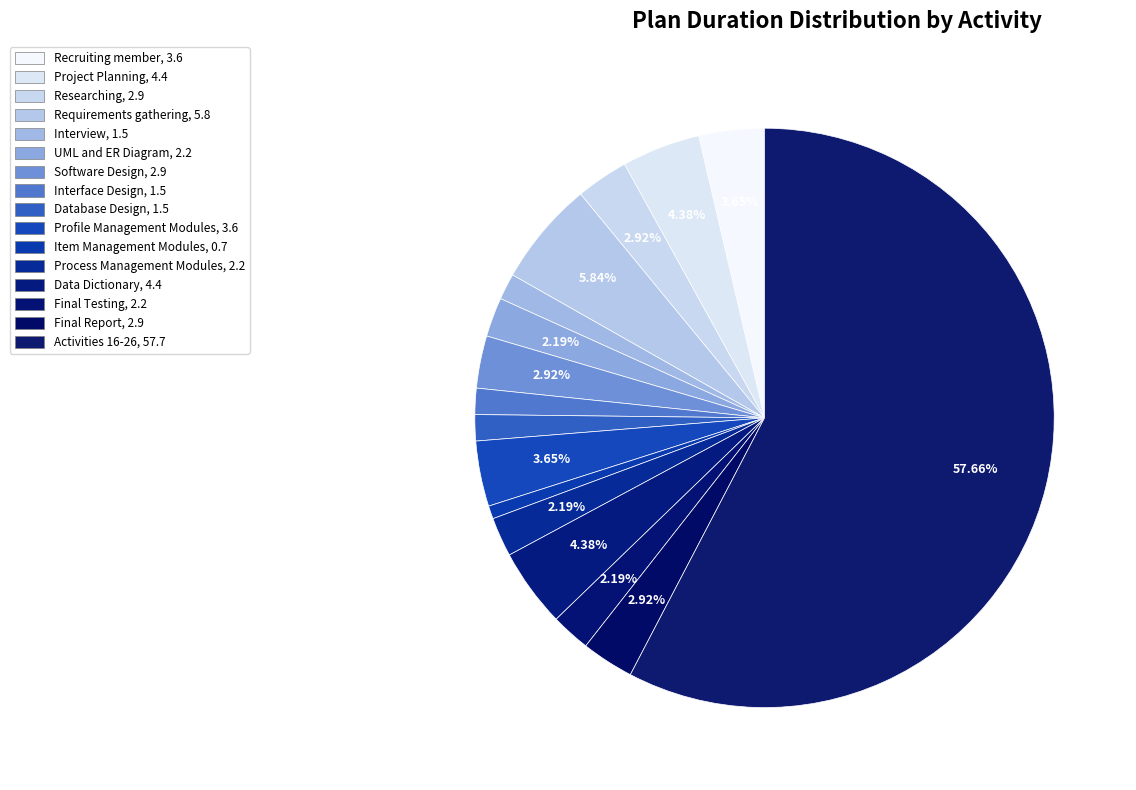

How many segments does this pie chart have?

16